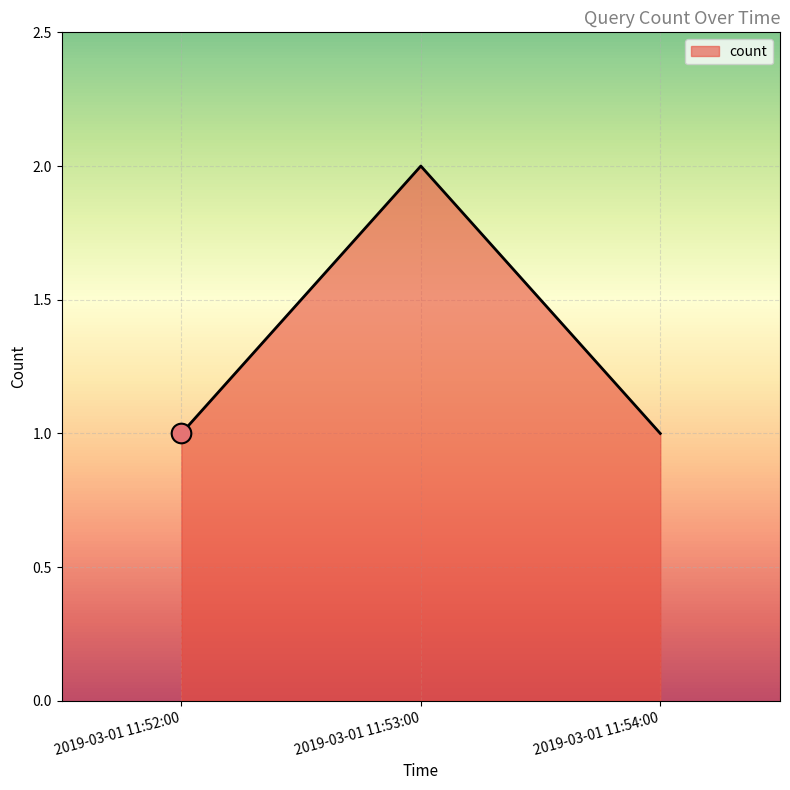

Between 2019-03-01 11:54:00 and 2019-03-01 11:53:00, which is larger?

2019-03-01 11:53:00